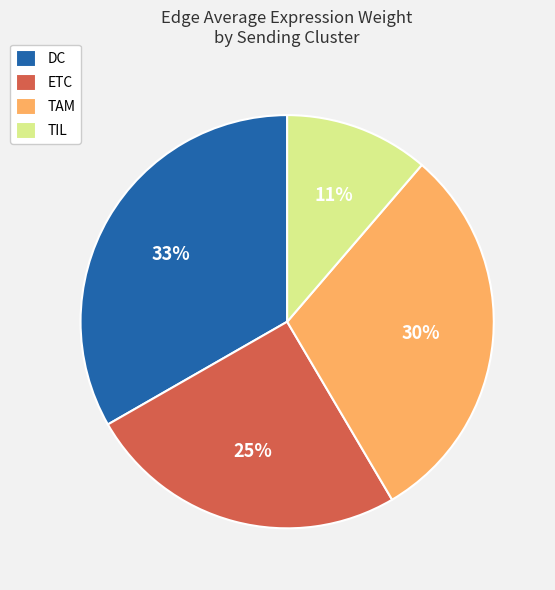

Is there any slice that represents more than half of the pie?

No